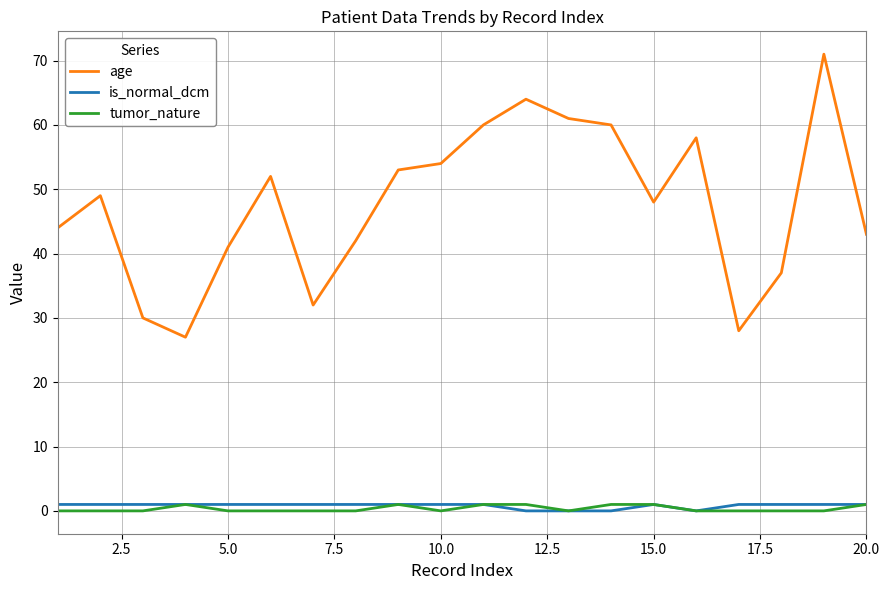

What is the greatest value displayed?

71